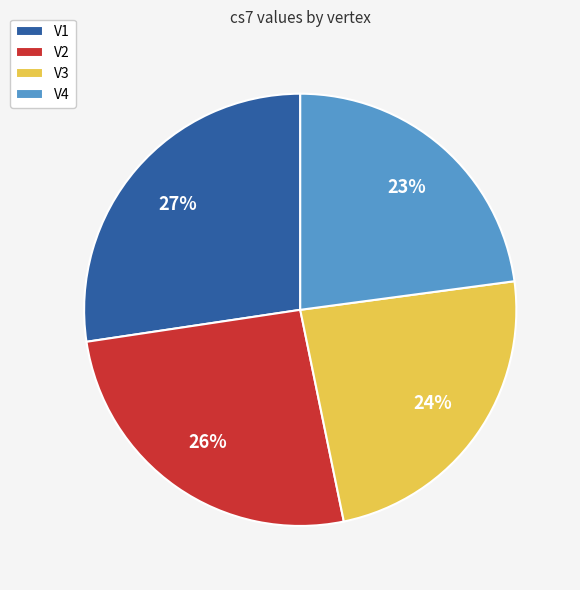

Approximately how many times larger is the value at V2 compared to V4?

1.1